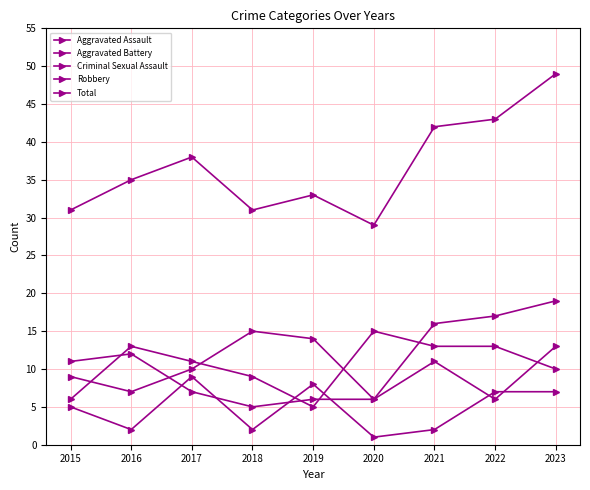

The value of Total at 2021 is 28. True or false?

False